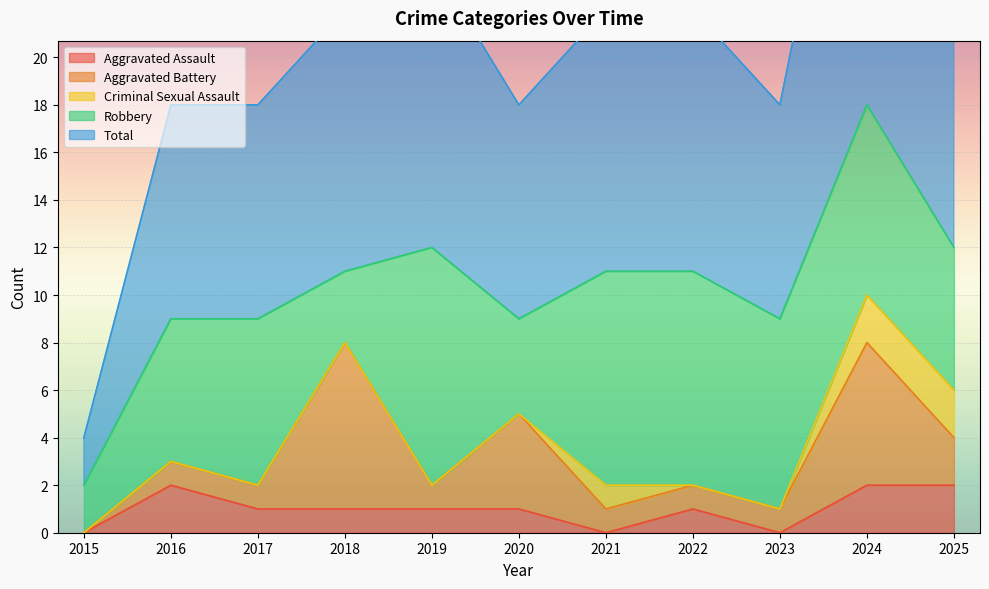

What is the difference between the maximum and minimum values in the Criminal Sexual Assault series?

2